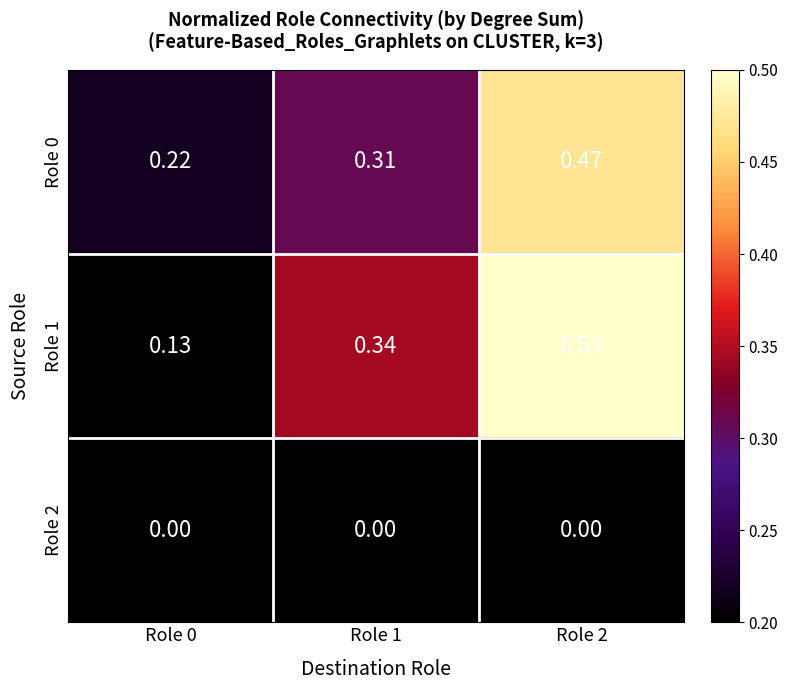

Is the value of Role 2 at Role 1 greater than the value of Role 0 at Role 0?

No